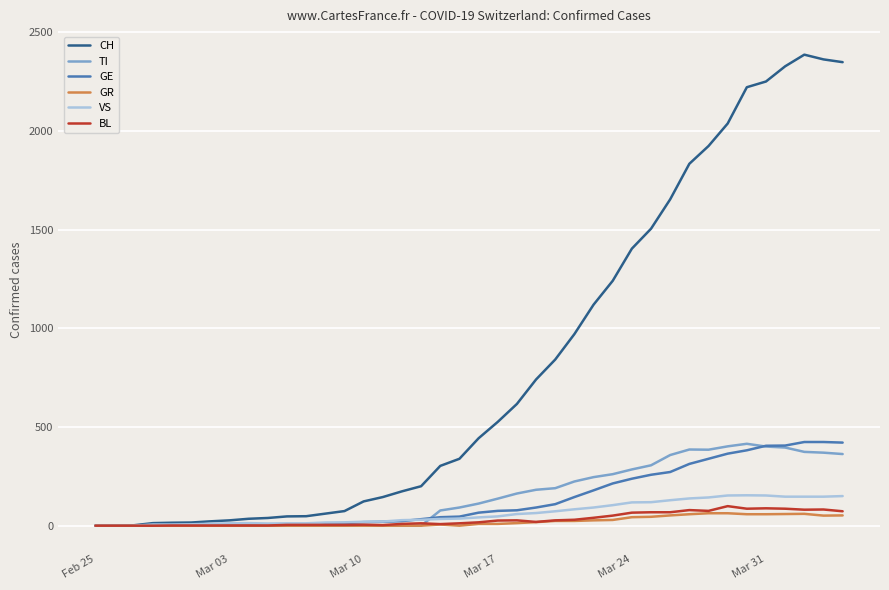

Which series has the largest total across all categories?

CH